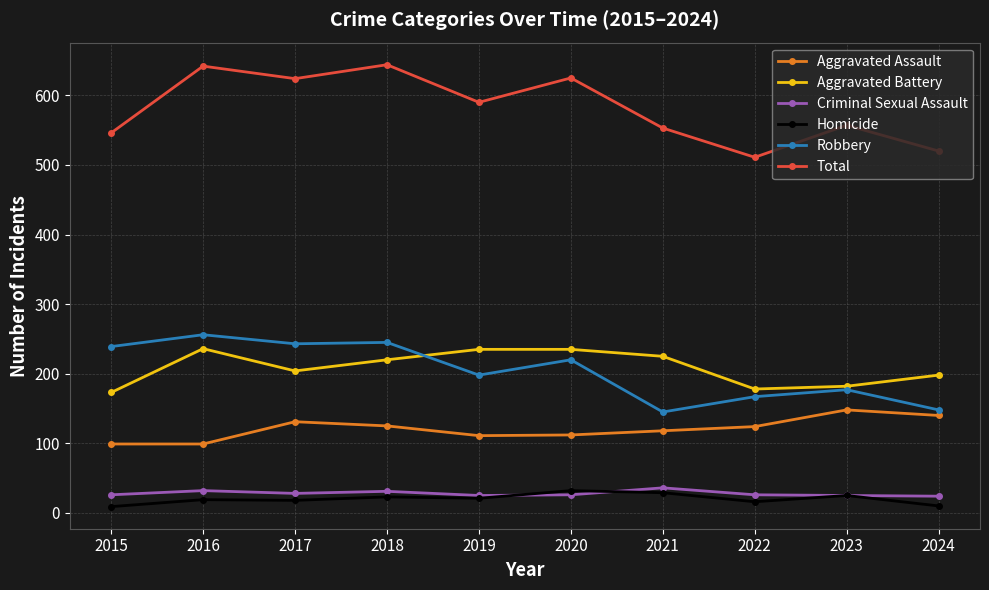

What is the highest value of the Robbery series?

256